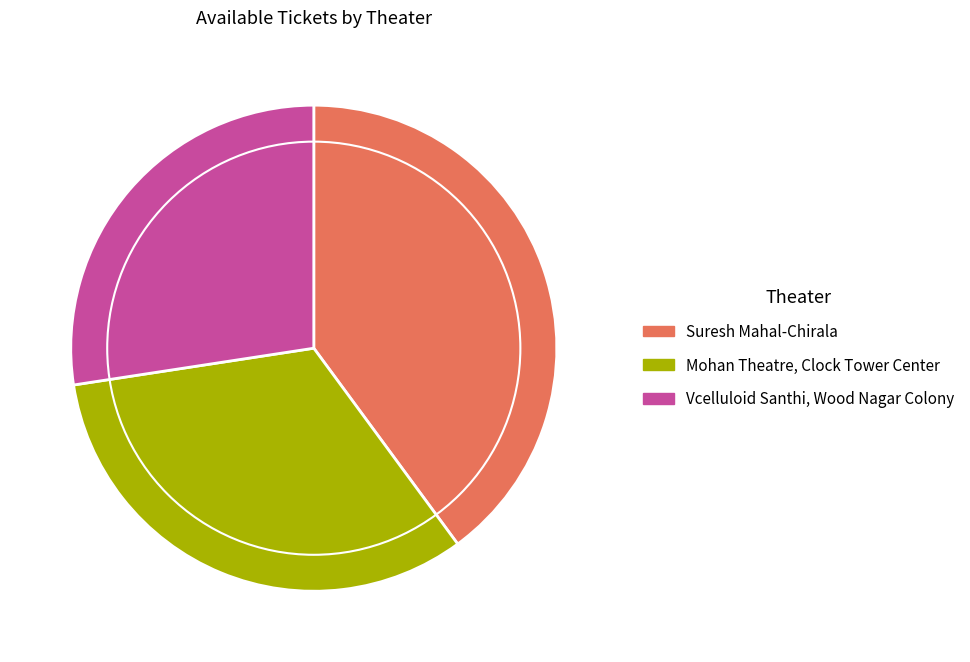

Rank the categories by value from highest to lowest.

Suresh Mahal-Chirala, Mohan Theatre, Clock Tower Center, Vcelluloid Santhi, Wood Nagar Colony